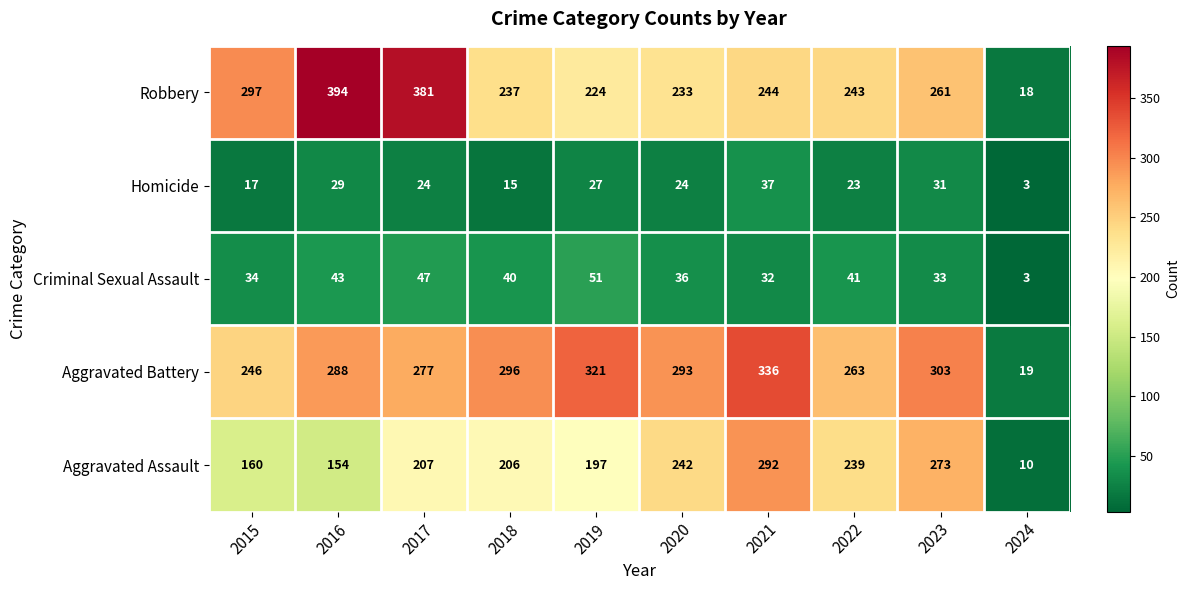

Which series has the largest total across all categories?

Aggravated Battery